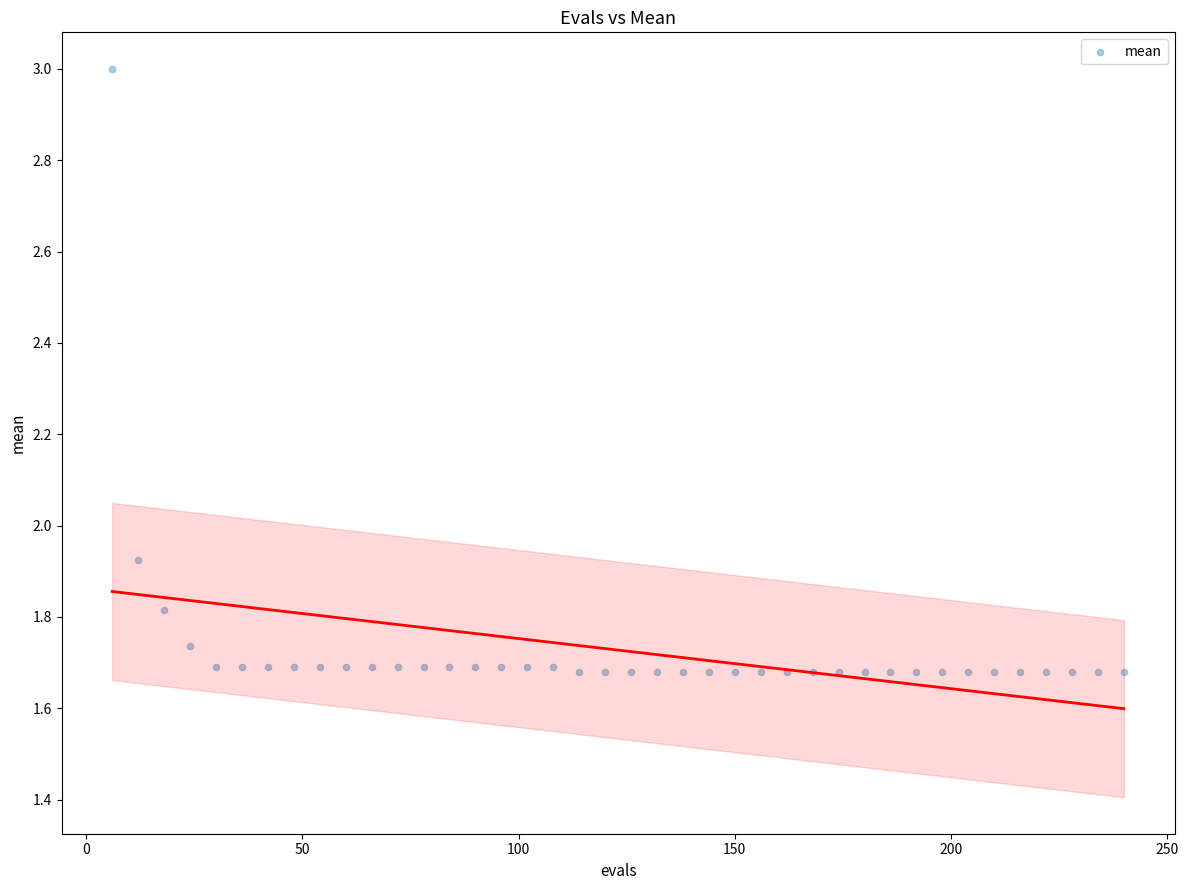

What is the range of X values (max minus min)?

234.0